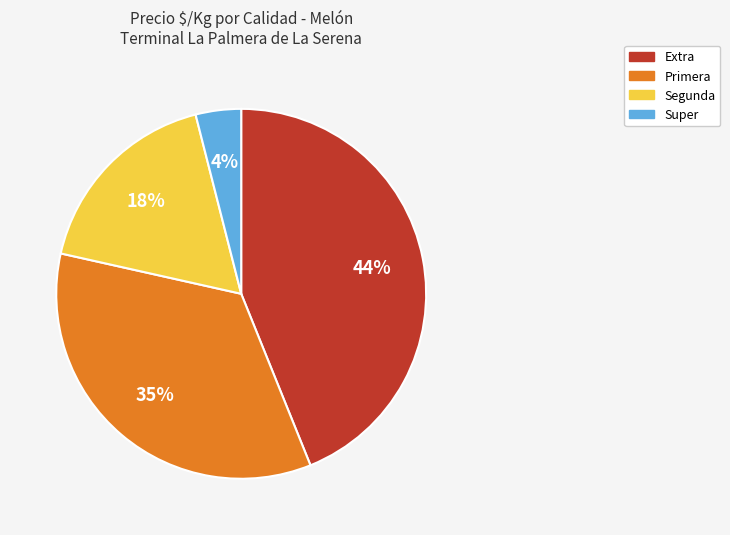

To the nearest percent, what is the average slice percentage?

25%